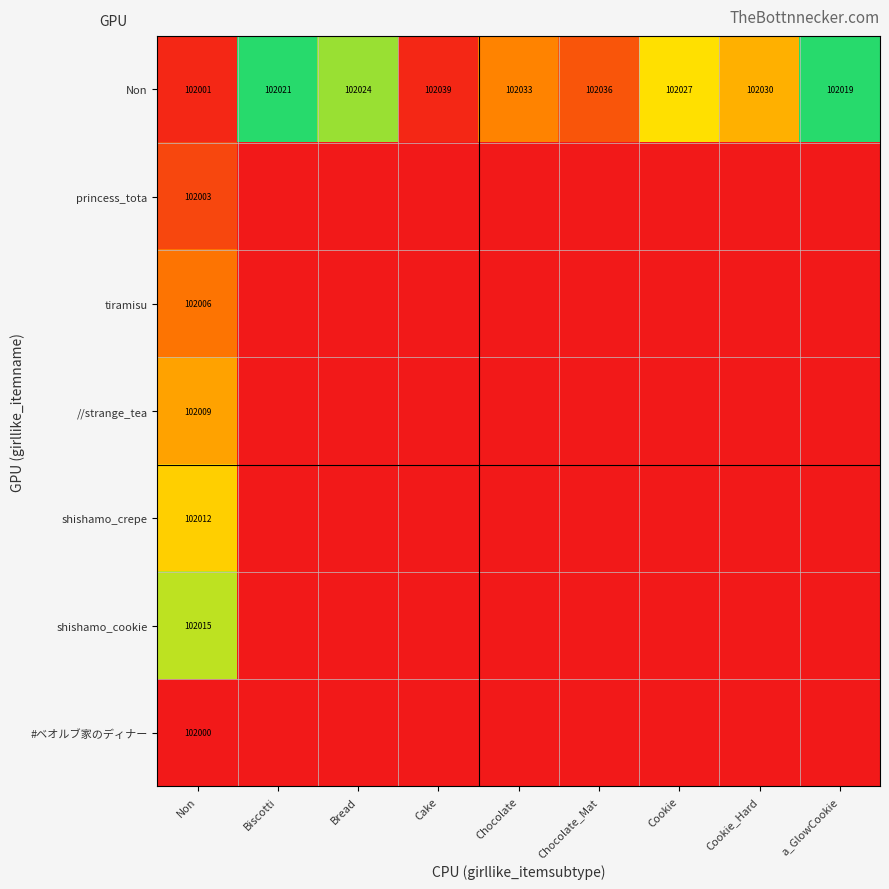

True or false: //strange_tea has a value of 50640 at a_GlowCookie.

False